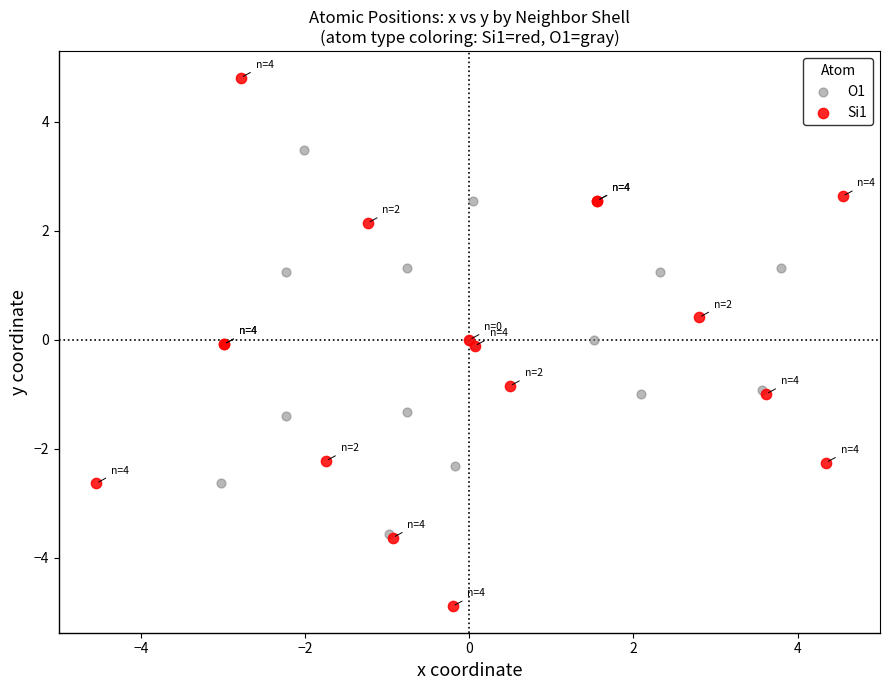

Which series contains the highest Y value?

Si1